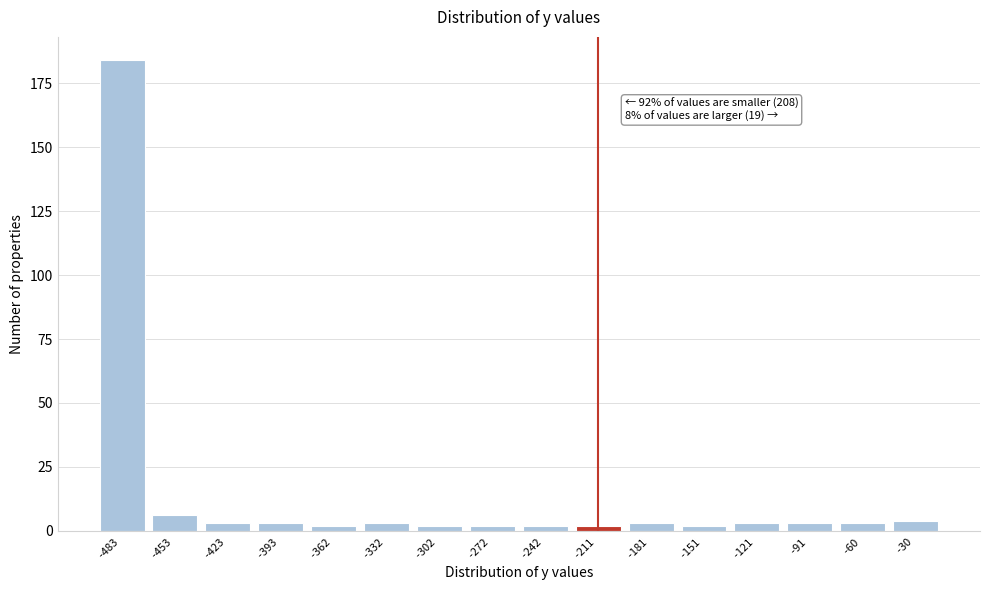

Reading left to right, list all the values displayed in this chart.

-483 =184	-453 =6	-423 =3	-393 =3	-362 =2	-332 =3	-302 =2	-272 =2	-242 =2	-211 =2	-181 =3	-151 =2	-121 =3	-91 =3	-60 =3	-30 =4